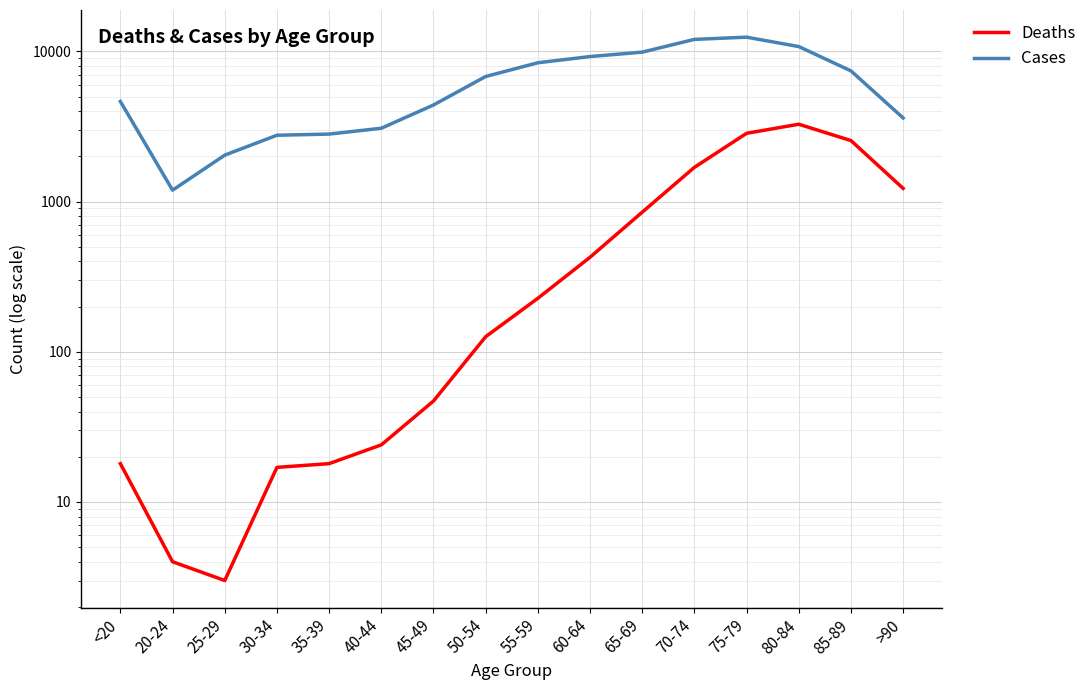

Rank the series at >90 from highest to lowest value.

Cases, Deaths